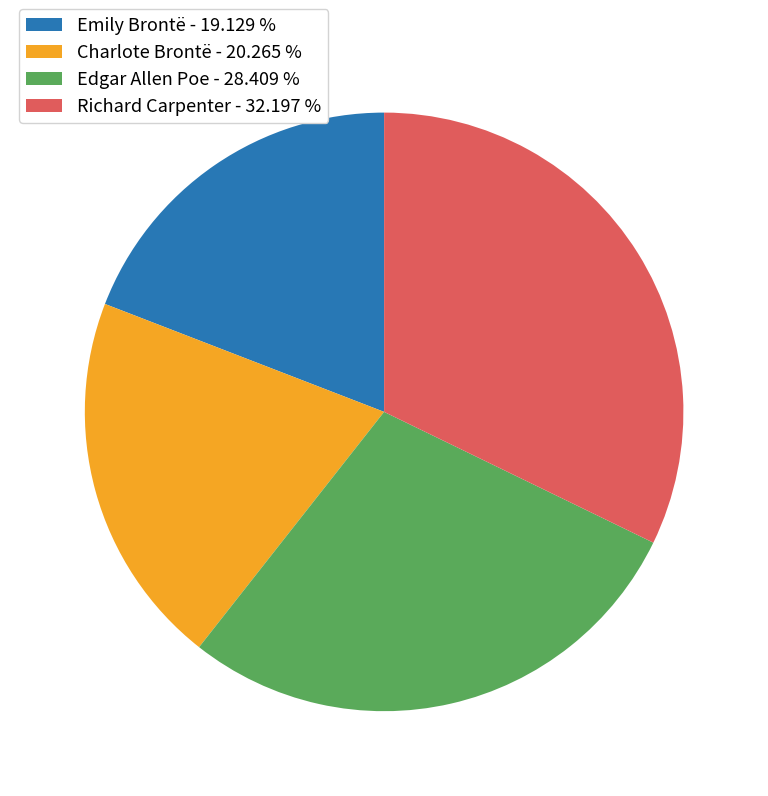

Is there any slice that represents more than half of the pie?

No